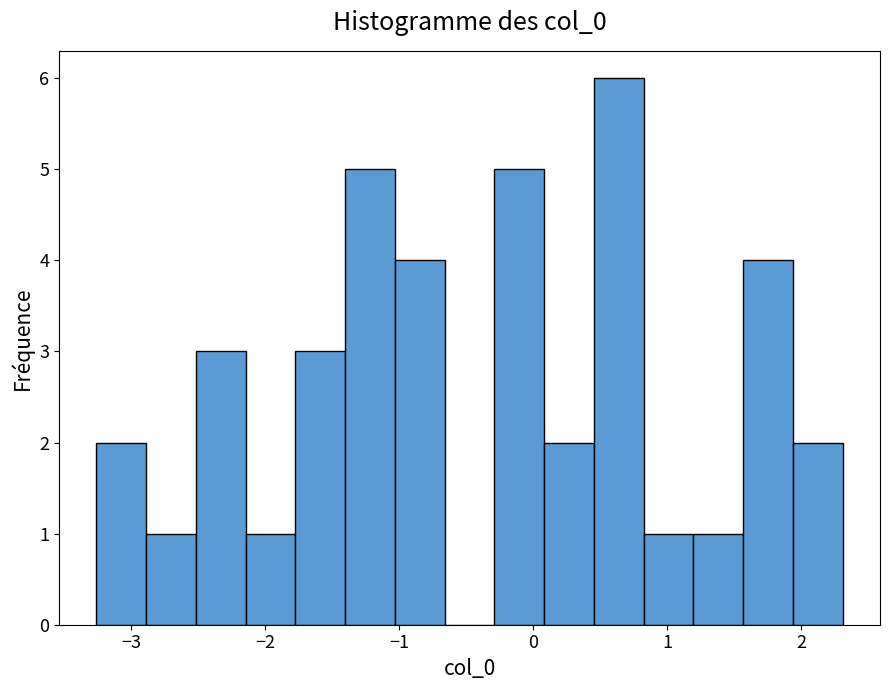

Read against the x-axis, roughly where is the centre of the tallest bar?

0.6